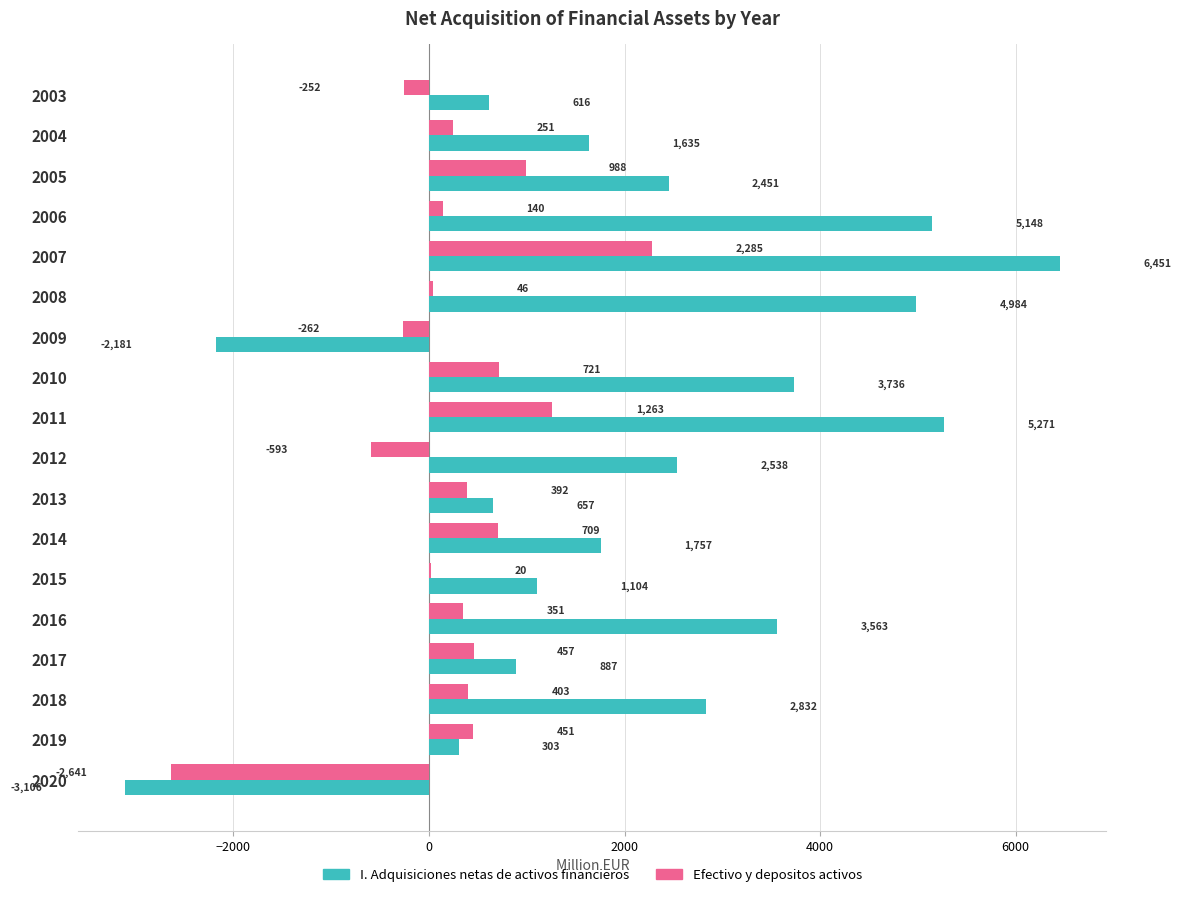

Is it true that Efectivo y depositos activos equals -4697 at 2020?

False